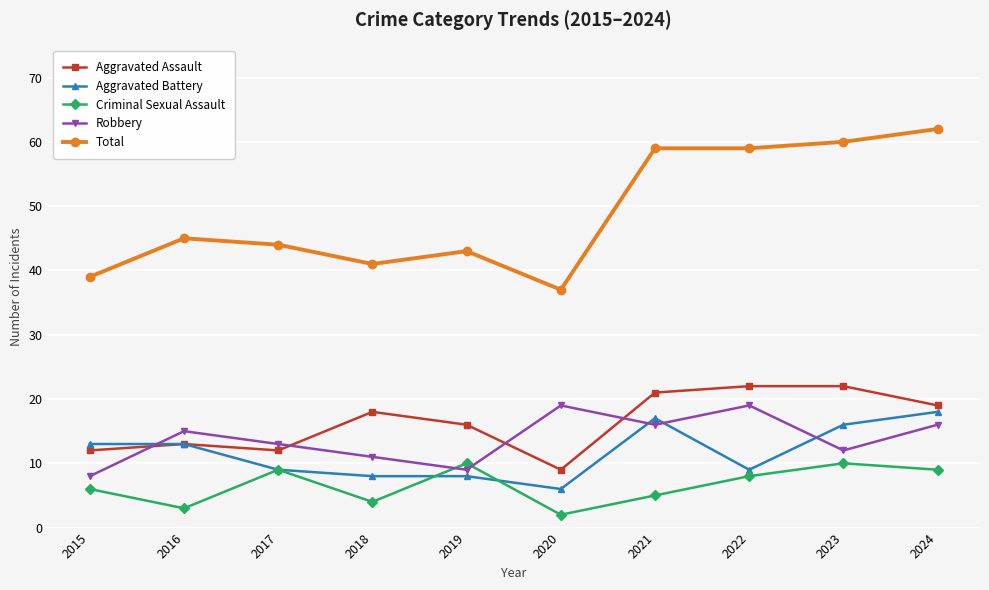

What is the highest value of the Criminal Sexual Assault series?

10